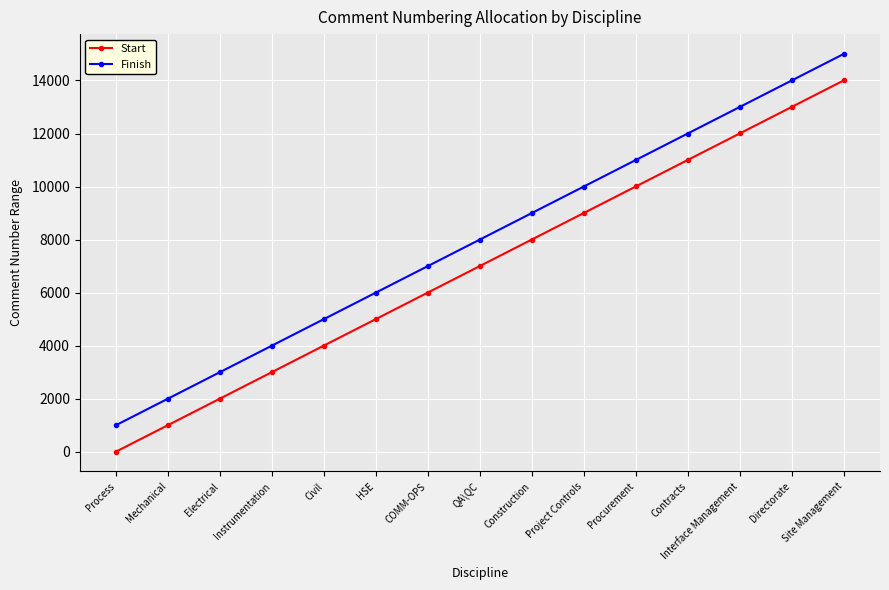

What is the difference between the highest and lowest values at HSE?

999